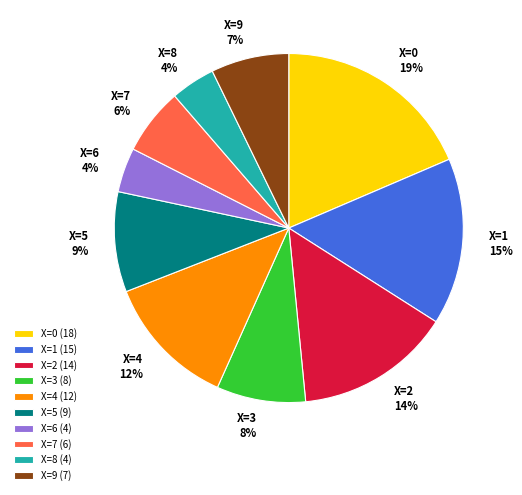

The X=5 slice represents 9% of the pie. True or false?

True